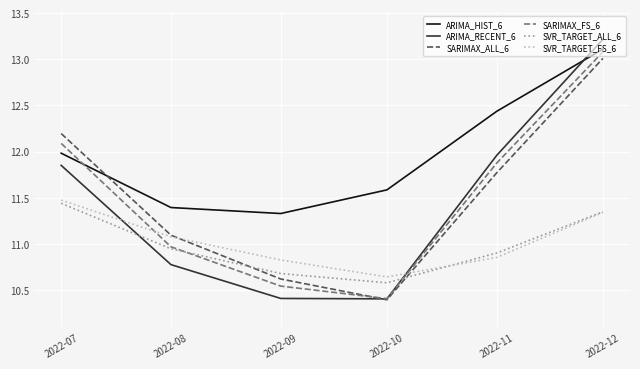

Which series has the largest range (max minus min)?

ARIMA_RECENT_6